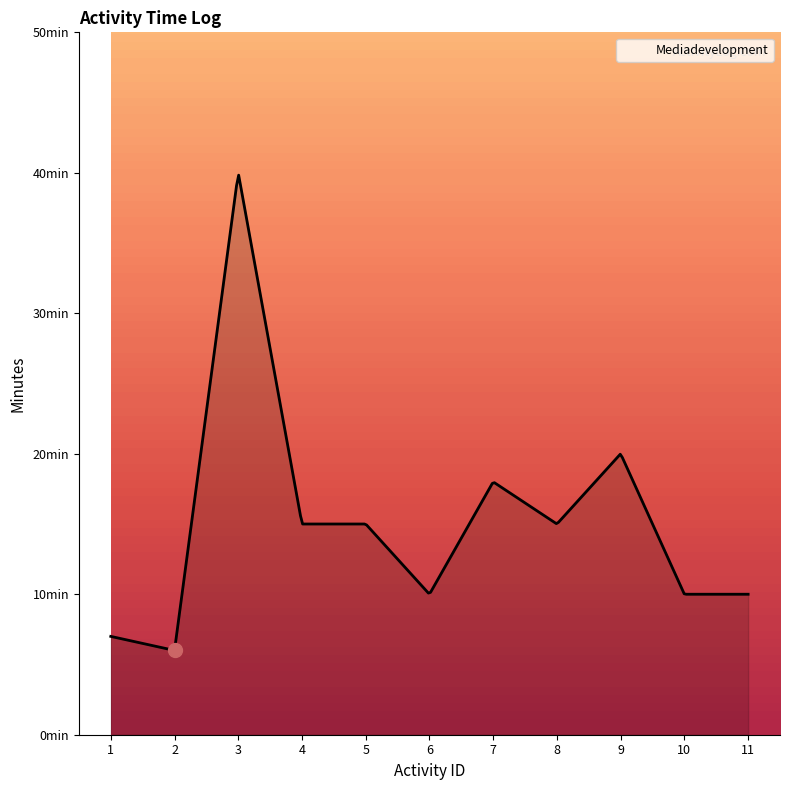

Does the chart have visible grid lines?

No